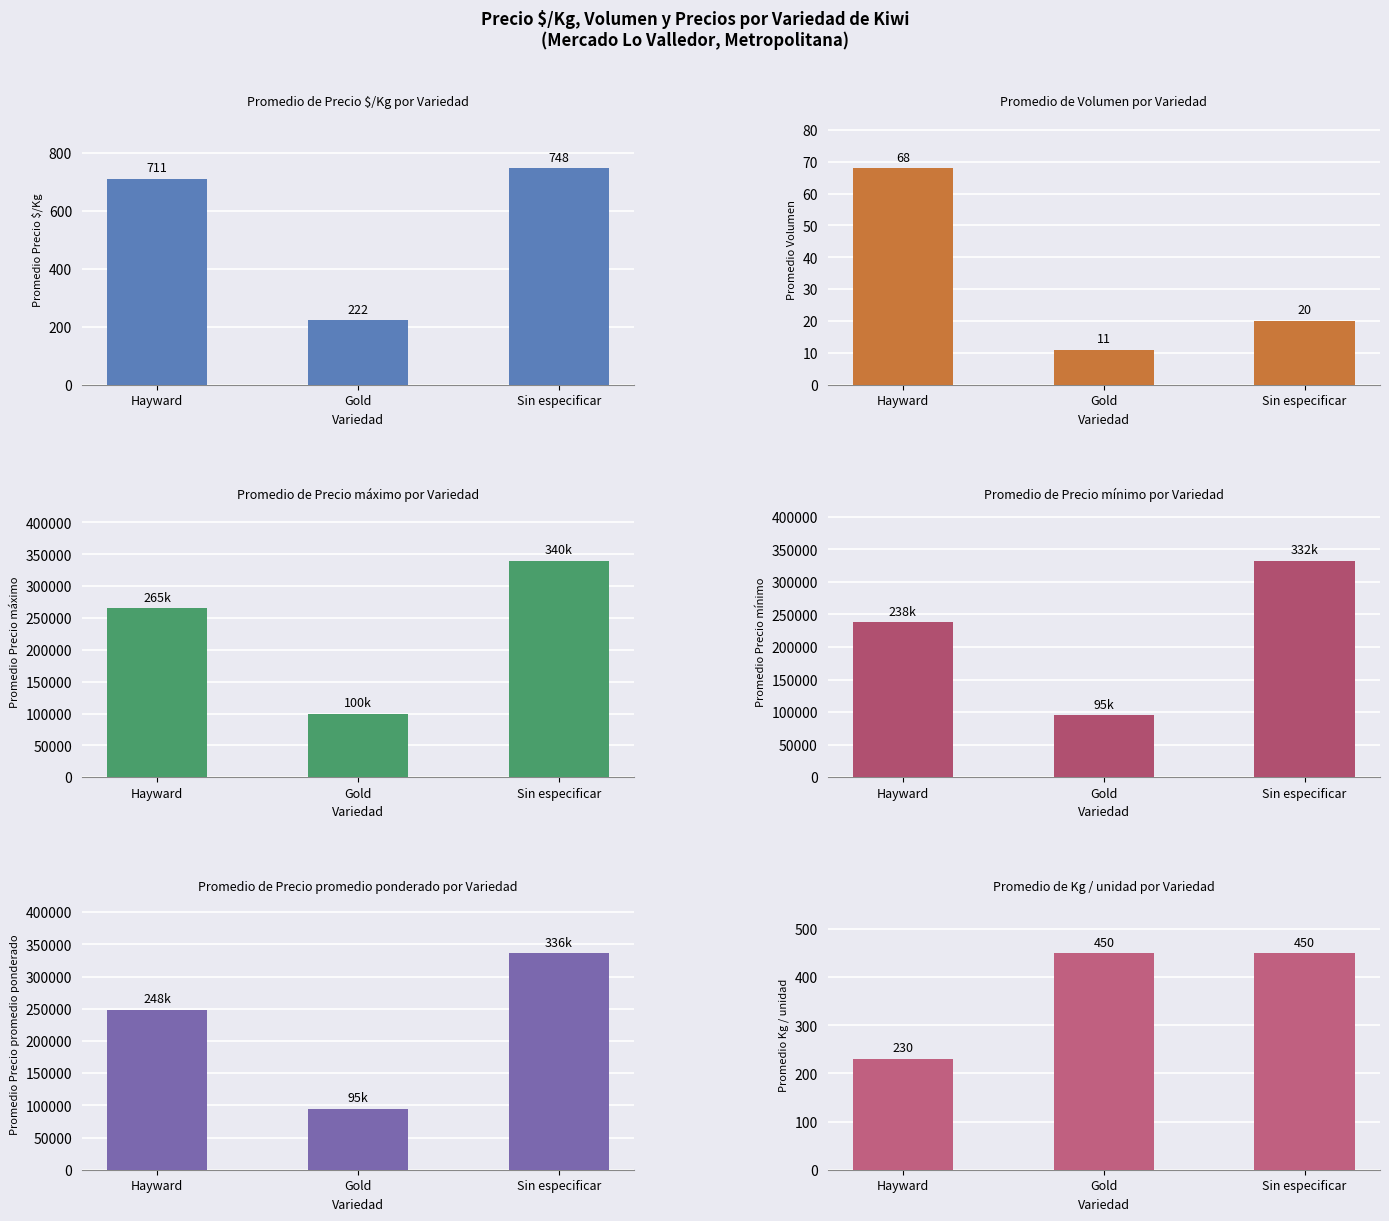

How many bars are there in each group?

6